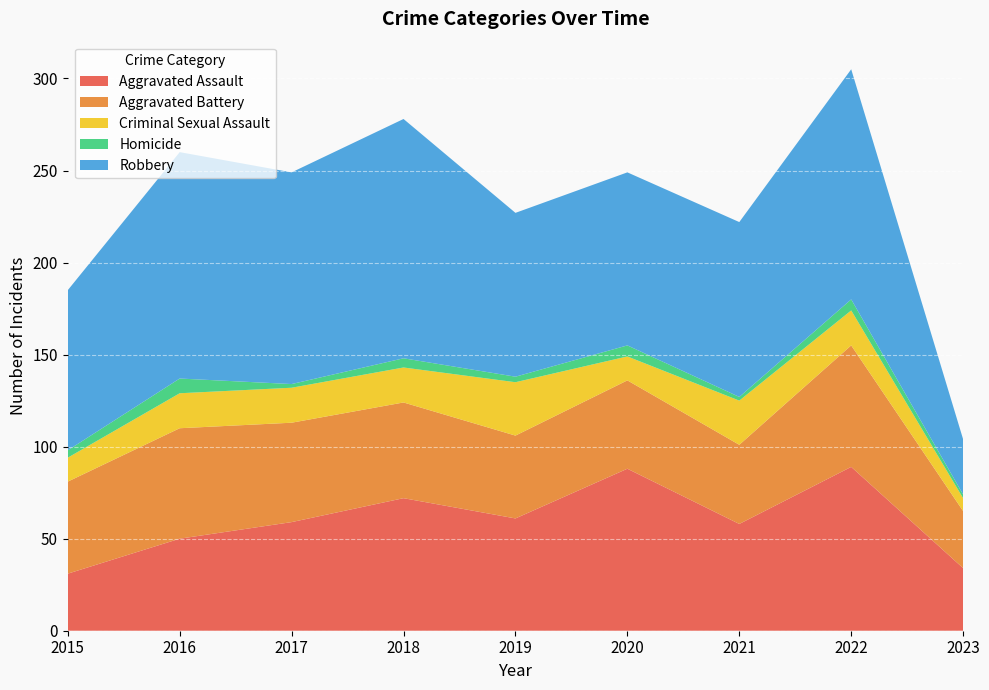

Reading left to right, transcribe all the data shown in this chart.

Aggravated Assault: 2015=31	2016=50	2017=59	2018=72	2019=61	2020=88	2021=58	2022=89	2023=34
Aggravated Battery: 2015=50	2016=60	2017=54	2018=52	2019=45	2020=48	2021=43	2022=66	2023=31
Criminal Sexual Assault: 2015=13	2016=19	2017=19	2018=19	2019=29	2020=13	2021=24	2022=19	2023=7
Homicide: 2015=4	2016=8	2017=2	2018=5	2019=3	2020=6	2021=2	2022=6	2023=2
Robbery: 2015=87	2016=123	2017=115	2018=130	2019=89	2020=94	2021=95	2022=125	2023=30